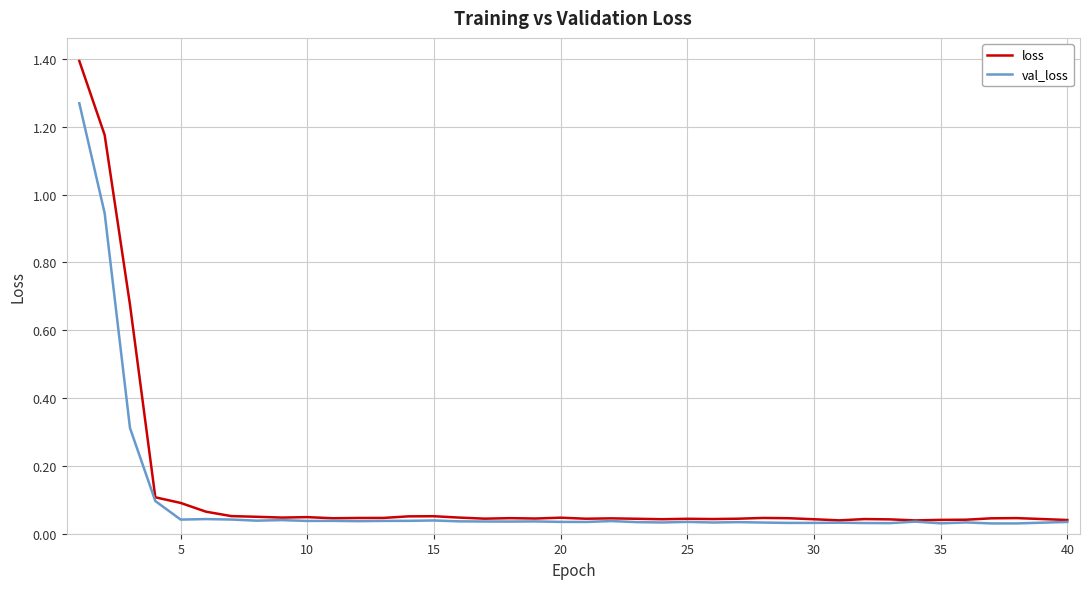

How many lines are shown in the chart?

2